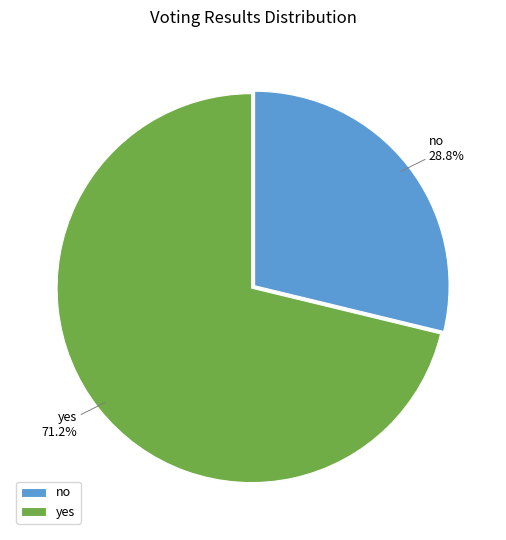

Is there any slice that represents more than half of the pie?

Yes